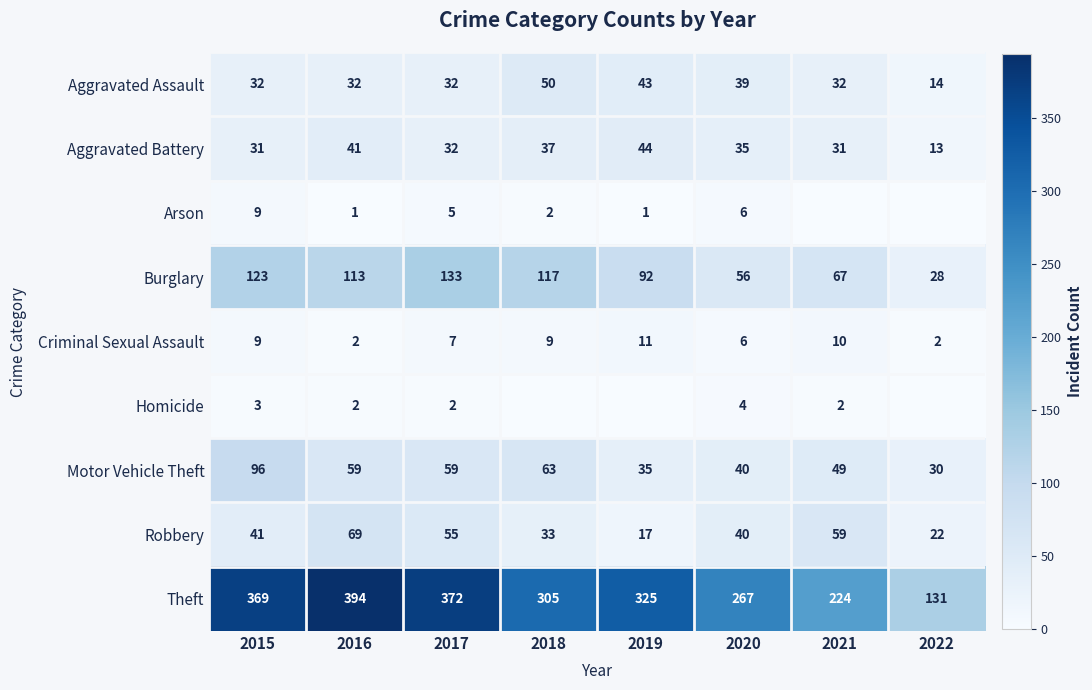

At how many categories does at least one series exceed 108?

8